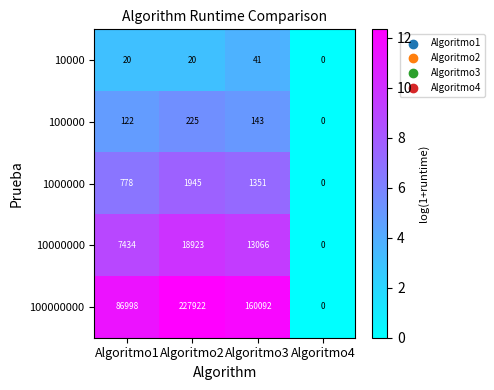

At which label is 10000000 closest to 9461?

Algoritmo1